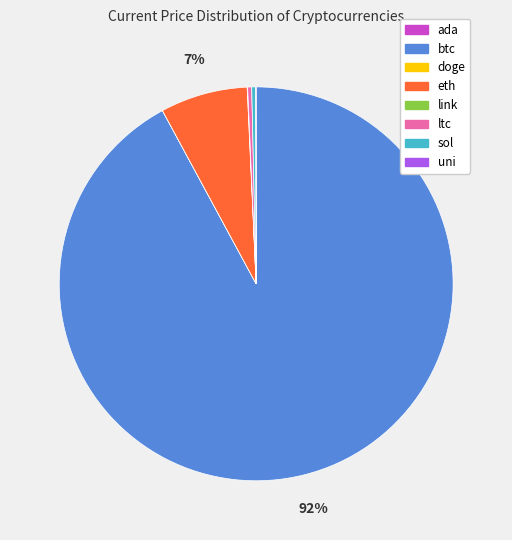

Which category accounts for the majority?

btc